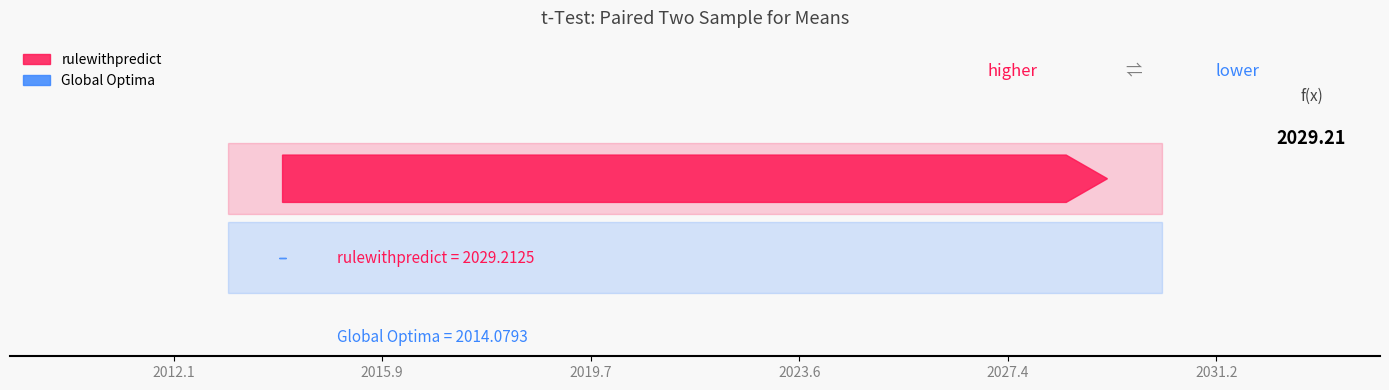

What is the average value?

2021.6